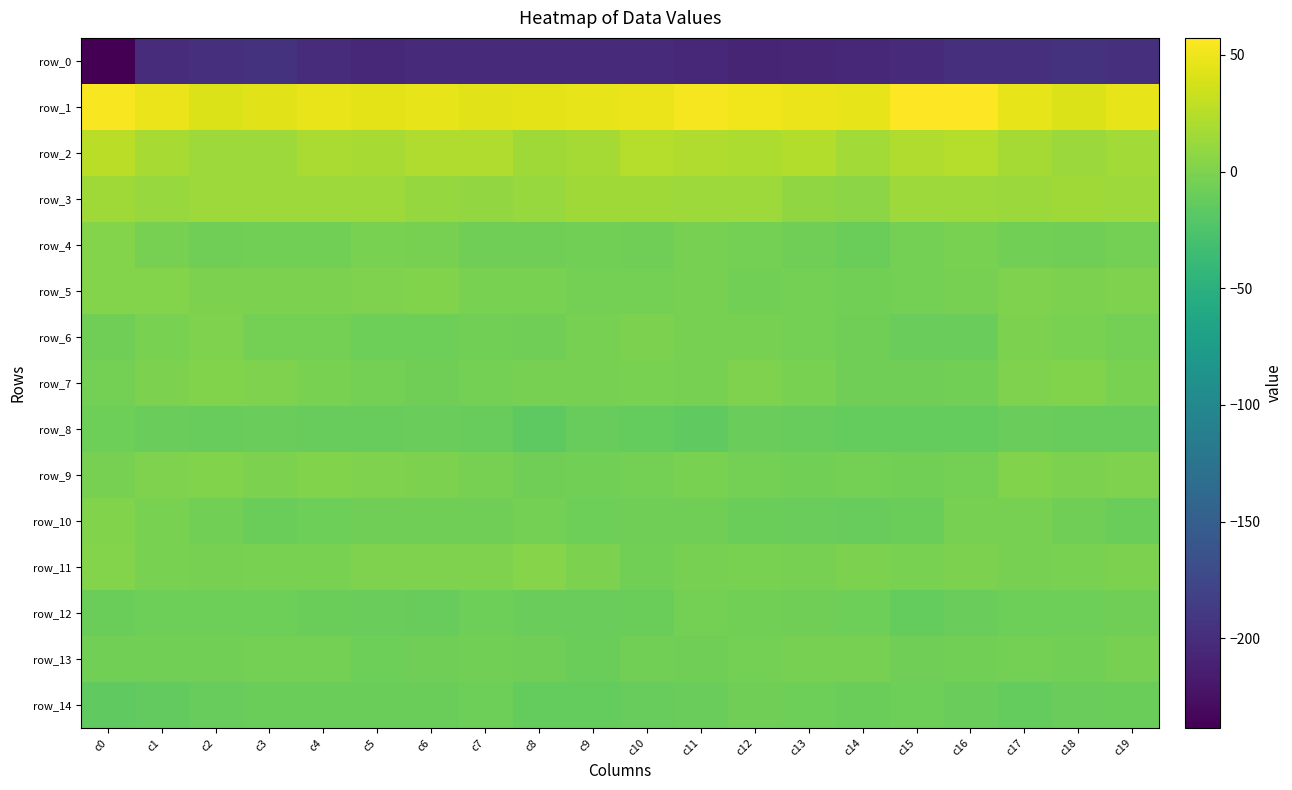

At which label is row_3 closest to 10?

c6